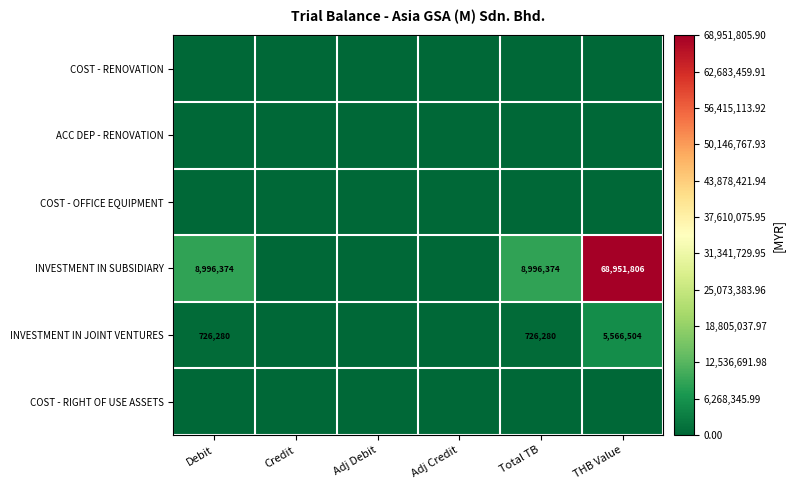

The value of INVESTMENT IN SUBSIDIARY at Debit is 3627487. True or false?

False